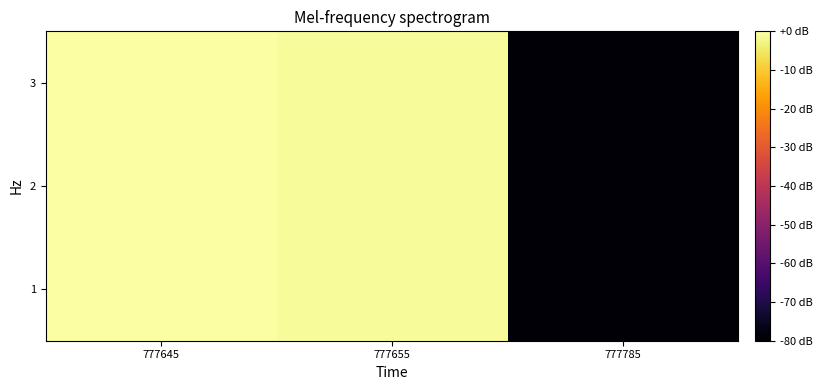

Reading left to right, list all the values displayed in this chart.

1: 777645=0	777655=-1	777785=-79
2: 777645=0	777655=-1	777785=-79
3: 777645=0	777655=-1	777785=-79